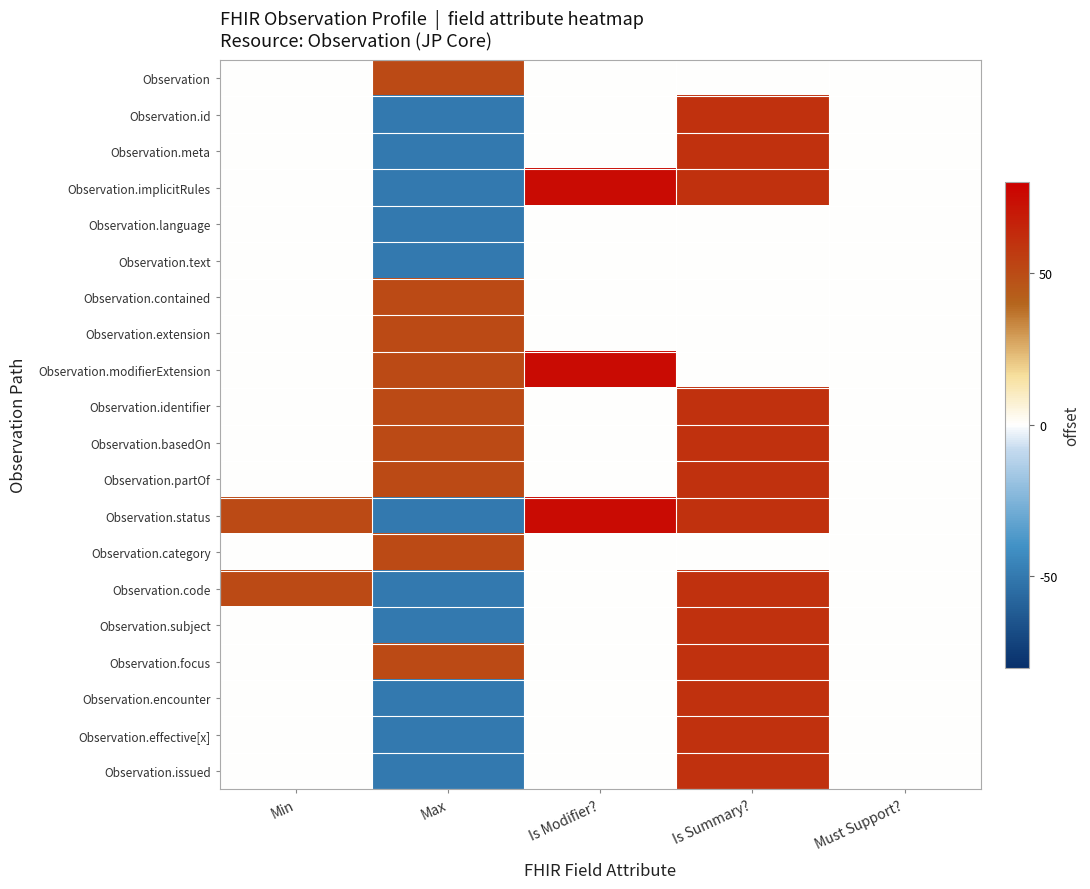

At which category is the sum across all series the highest?

Is Summary?